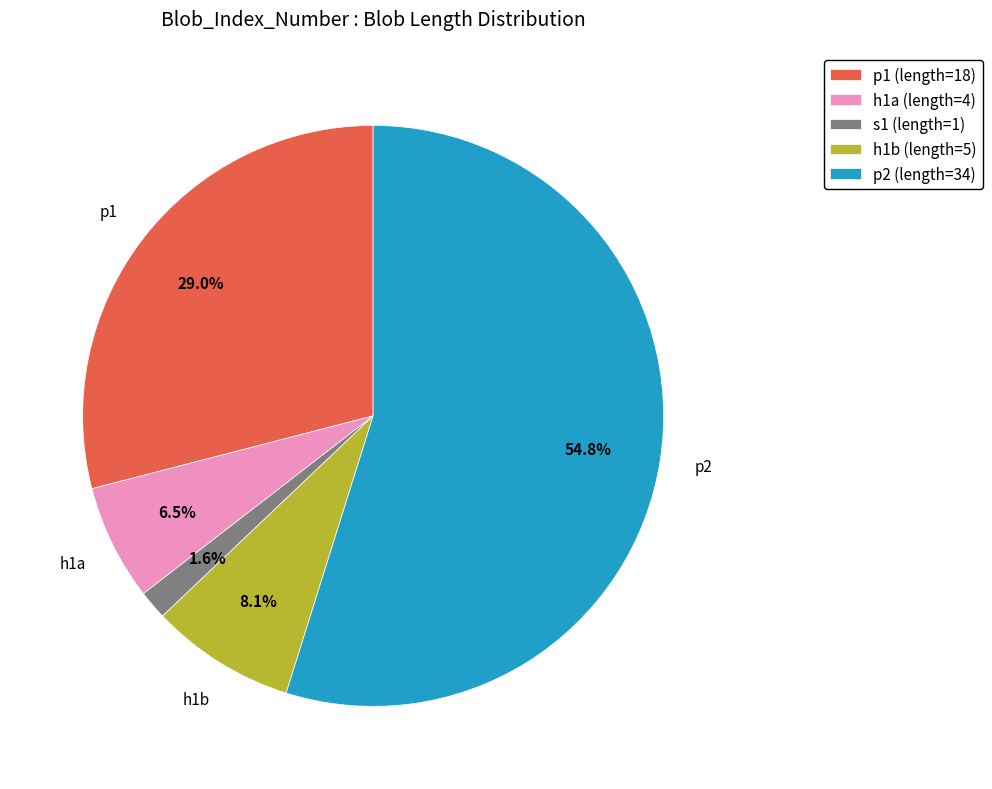

How many segments does this pie chart have?

5